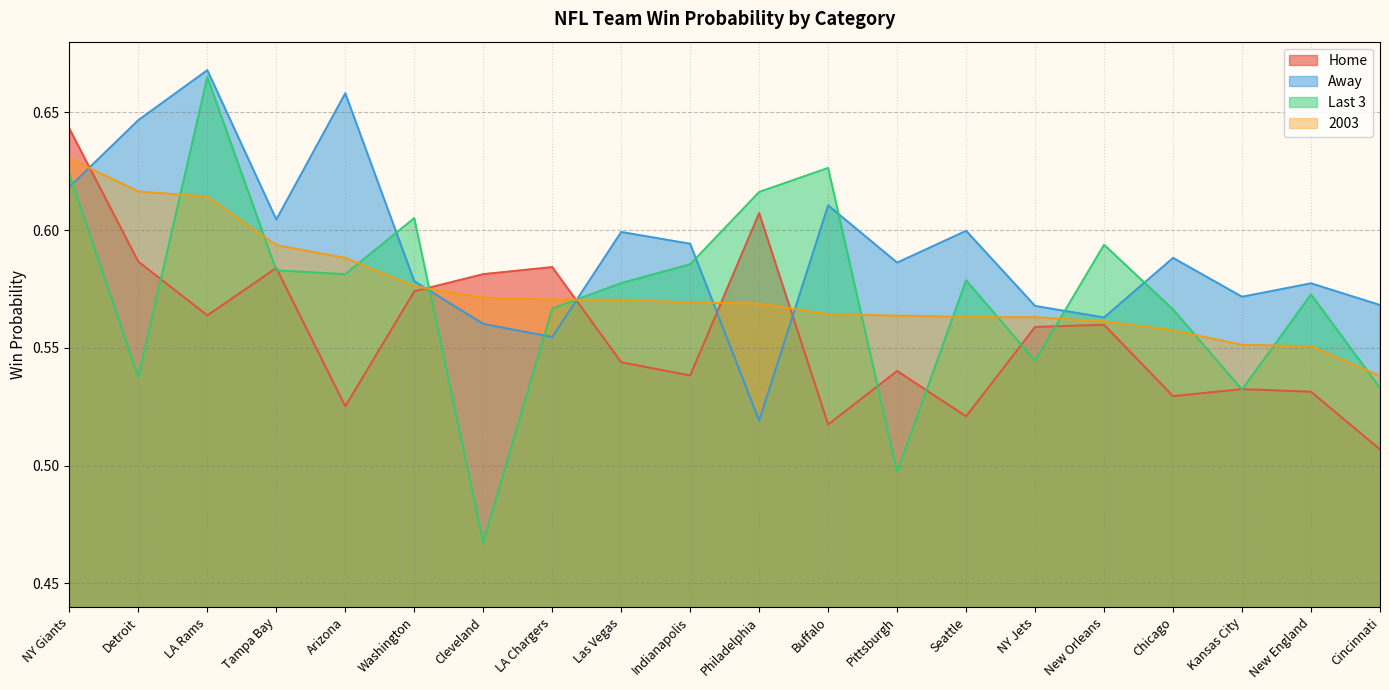

What is the difference between the maximum and second lowest values in the Away series?

0.1